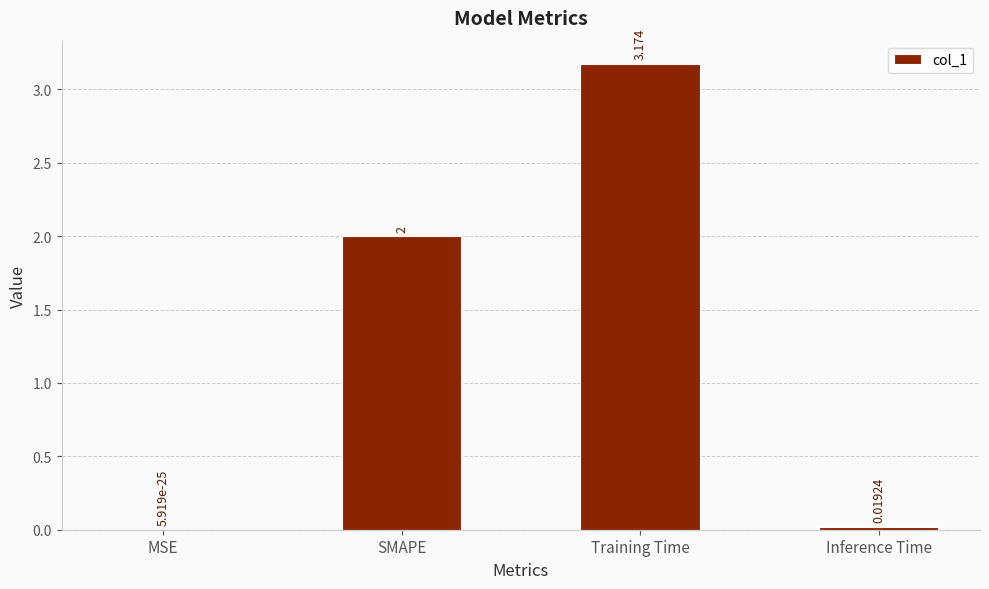

What is the change in value from SMAPE to Training Time?

+1.2